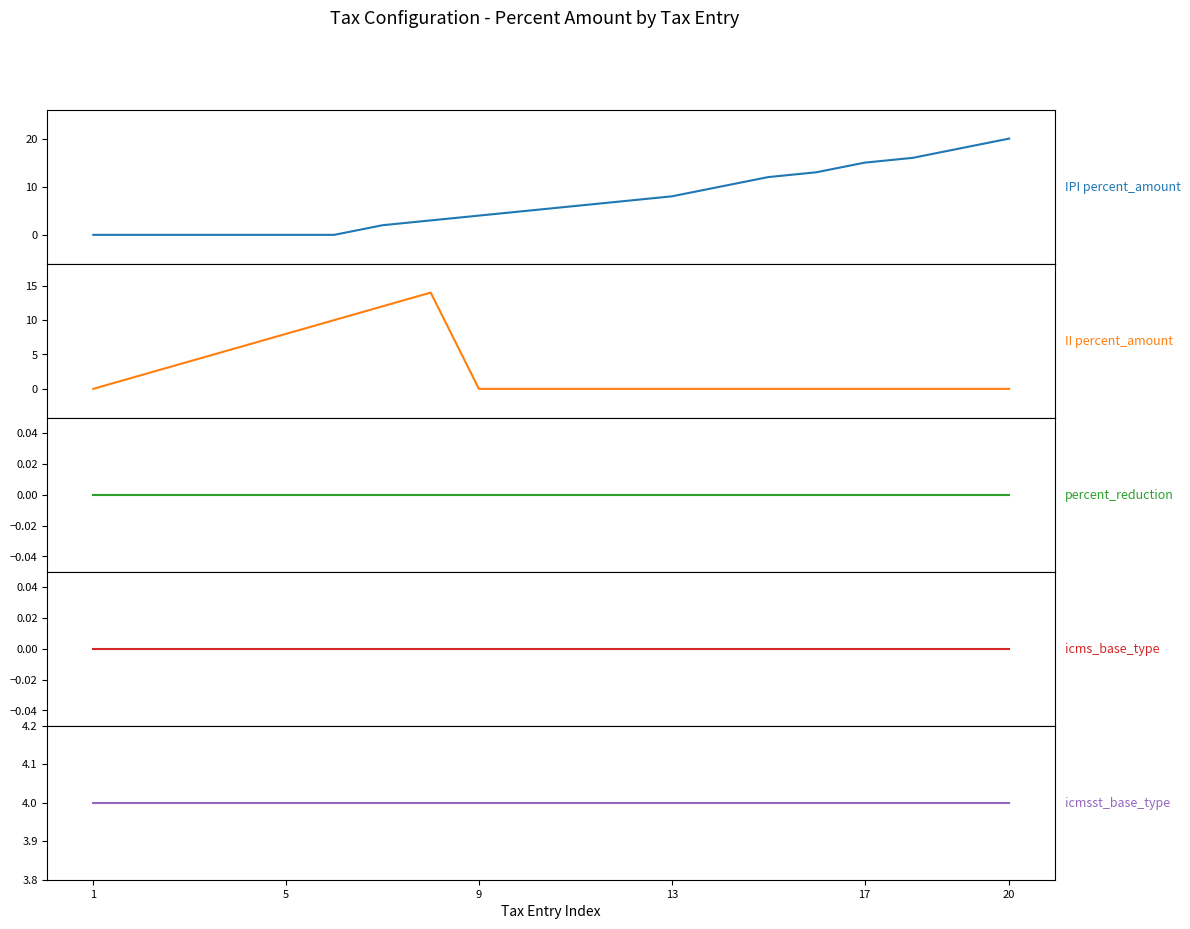

True or false: icmsst_base_type and icms_base_type intersect in this chart.

False